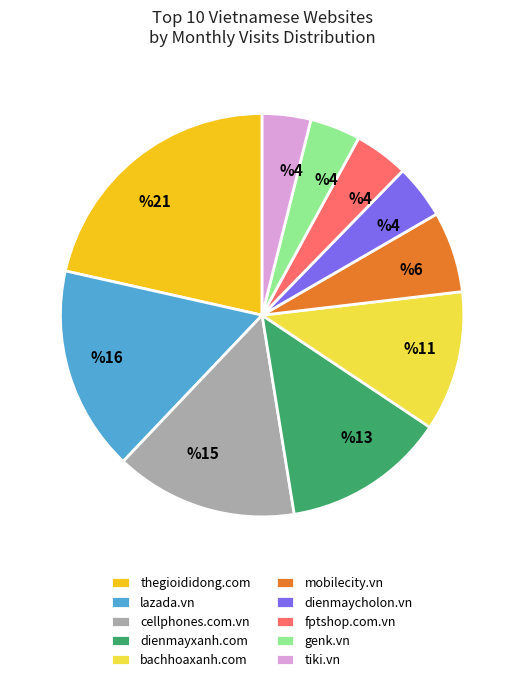

The cellphones.com.vn slice represents 22% of the pie. True or false?

False